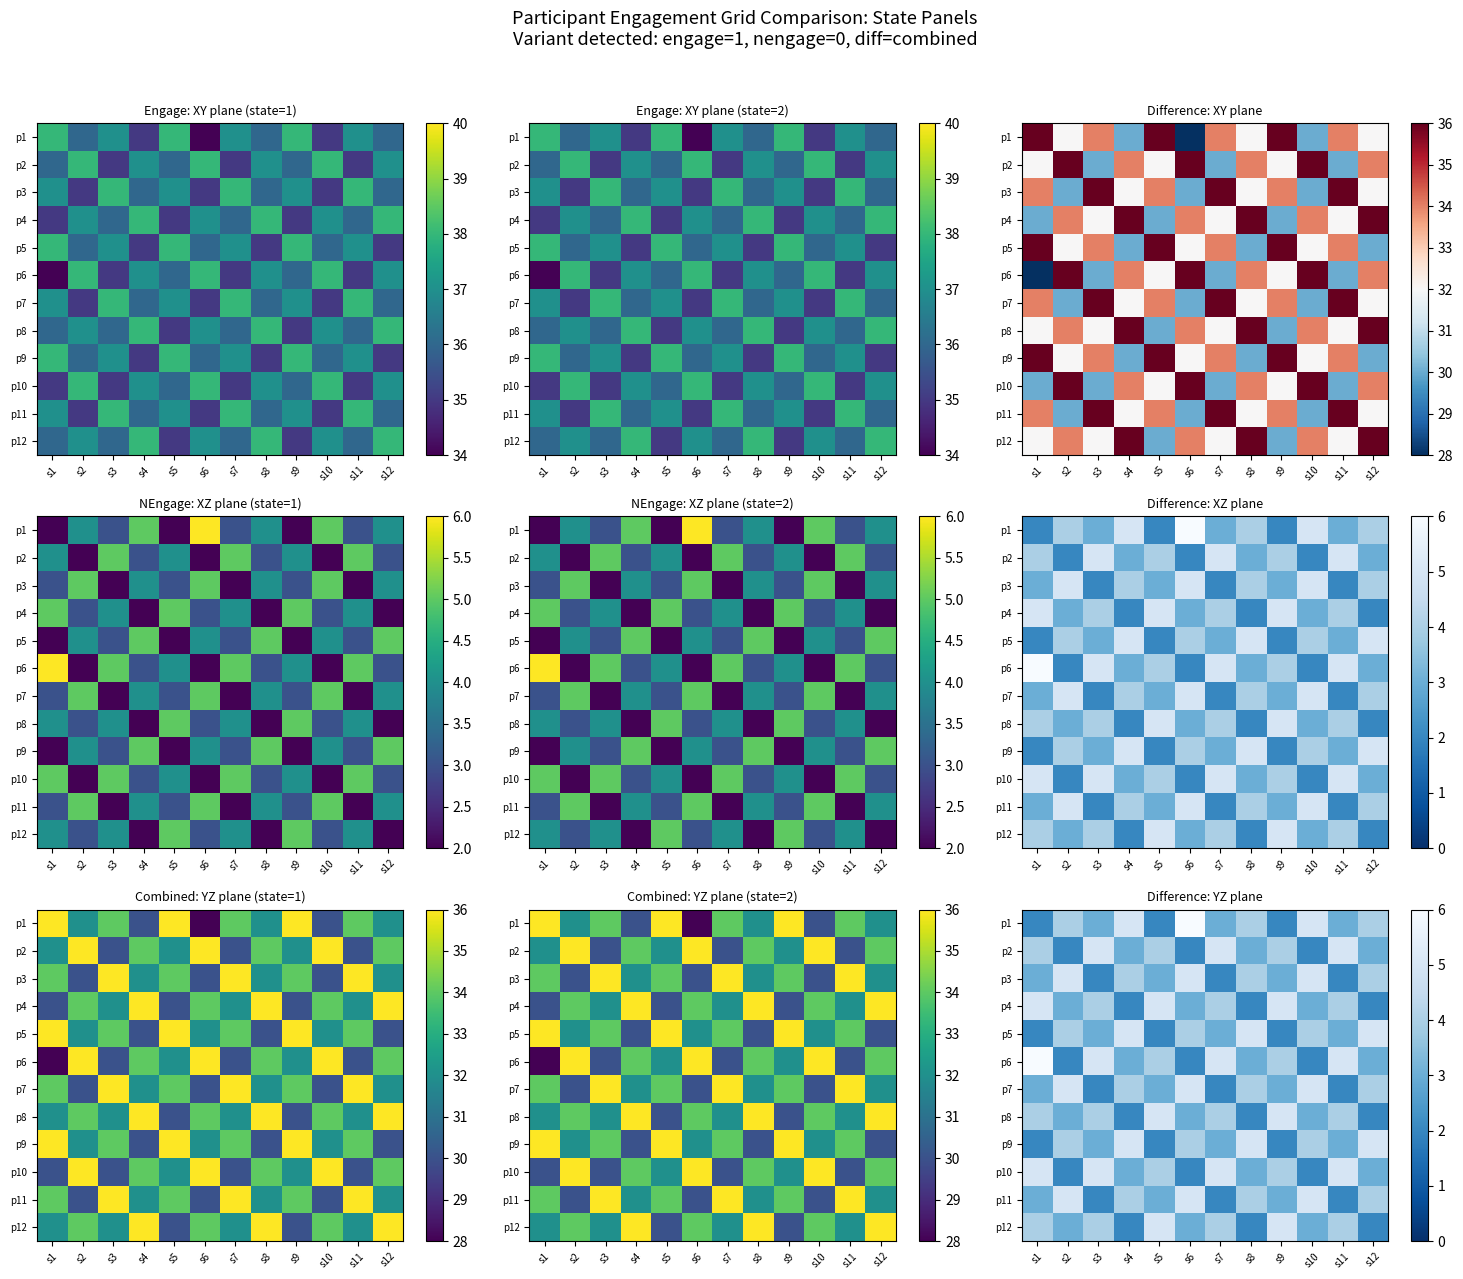

How many p7 values are between 3 and 5?

9